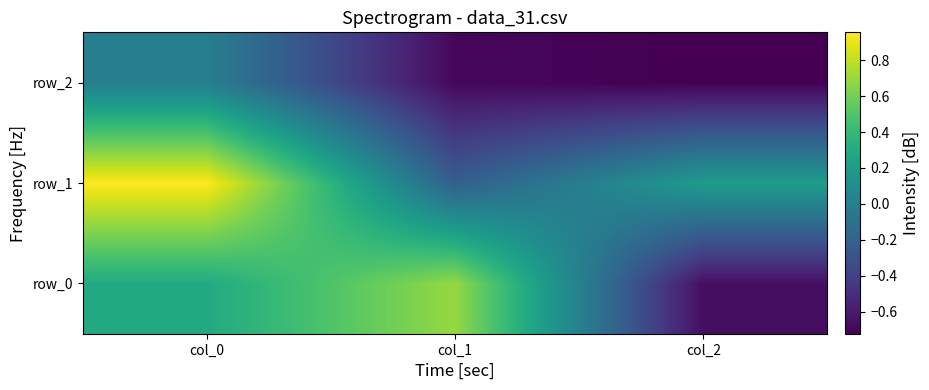

Reading right to left, extract all data points from this chart.

row_0: -0.7	0.7	0.3
row_1: 0.2	-0.2	1.0
row_2: -0.7	-0.7	-0.0